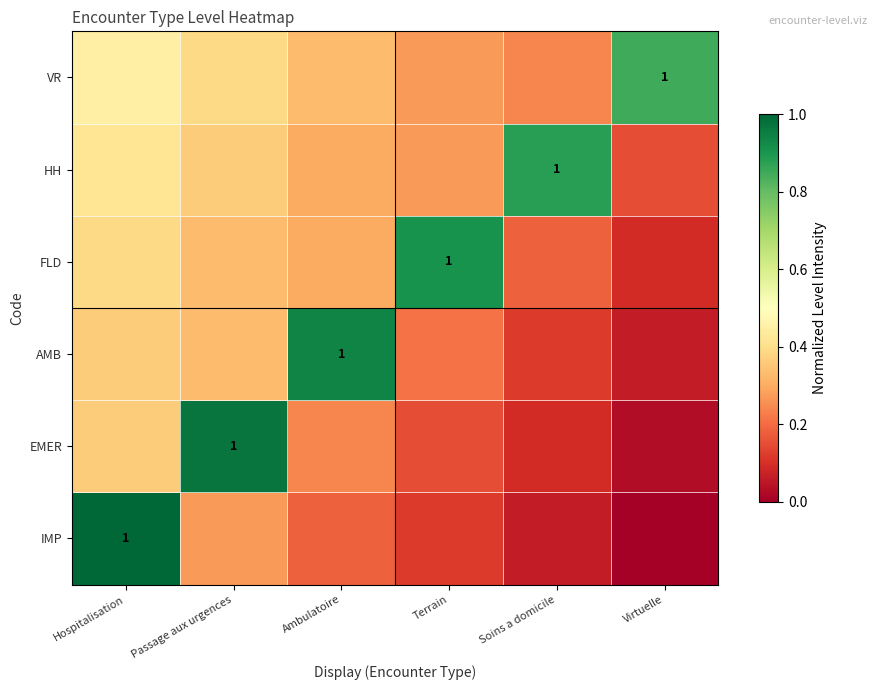

At which category is the sum across all series the highest?

Hospitalisation